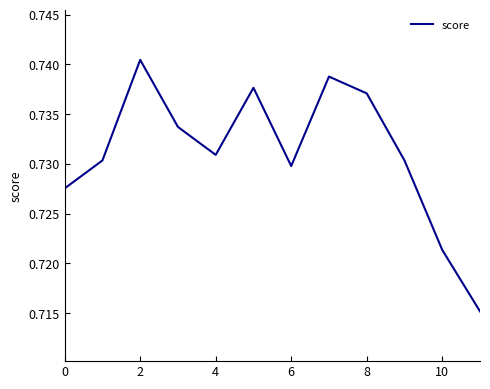

What is the greatest value displayed?

0.7